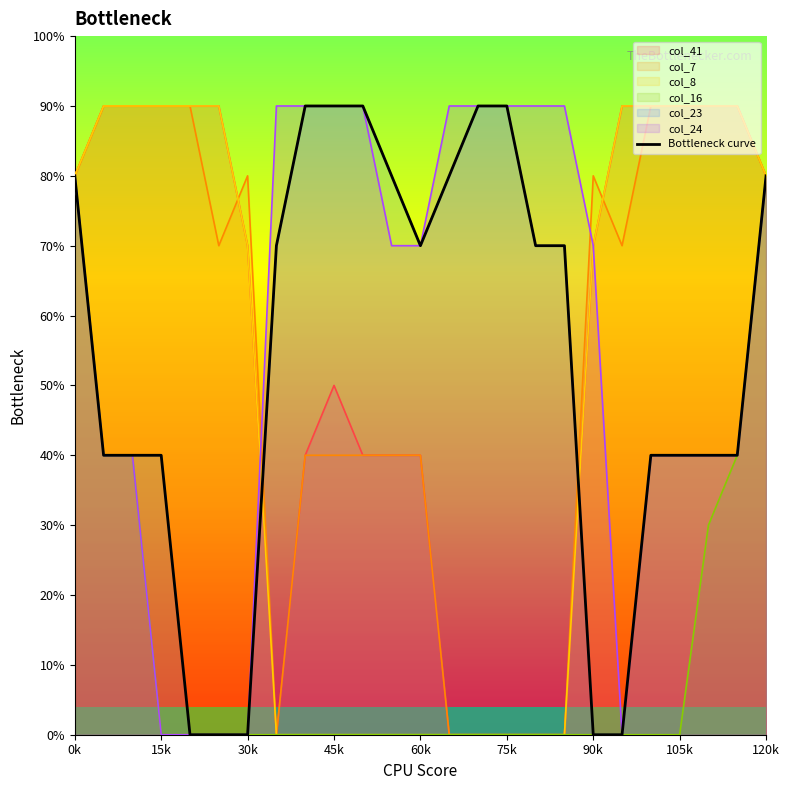

Where is the data nearest to the value 4?

15k